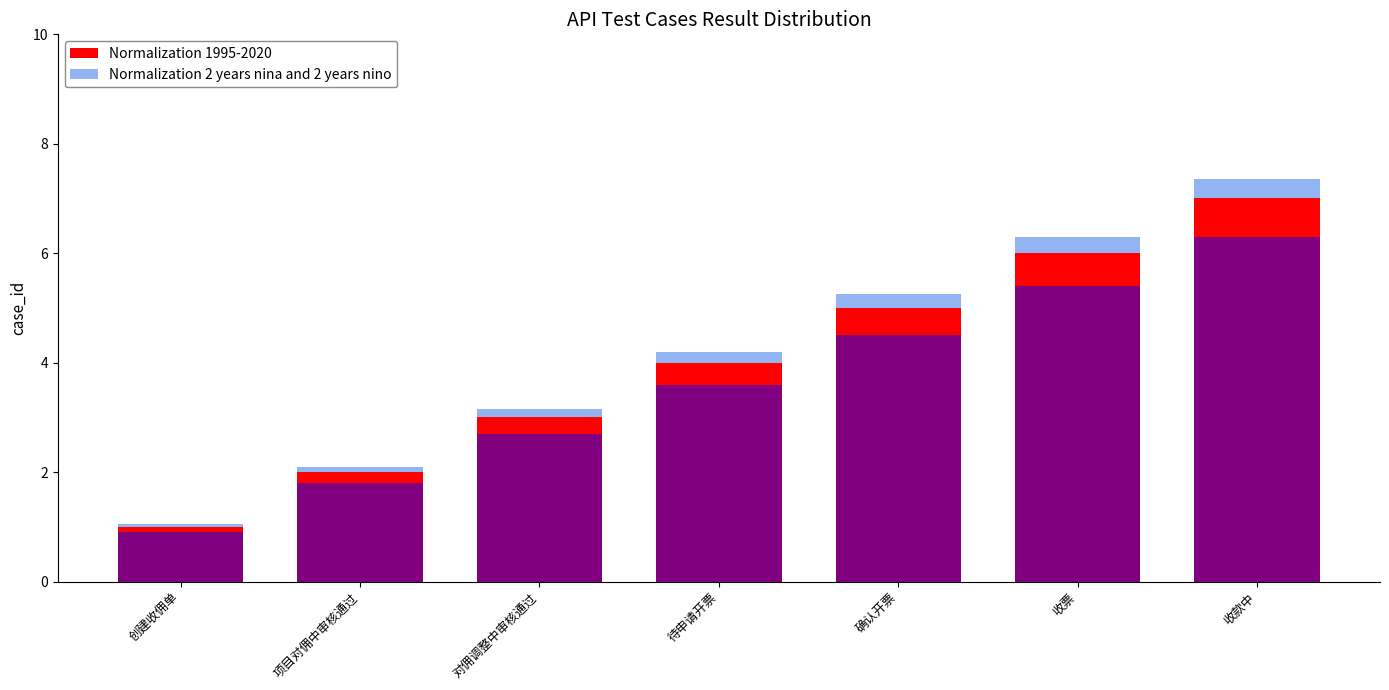

What is the value of the Normalization 2 years nina and 2 years nino bar at the 7th from the left?

0.4